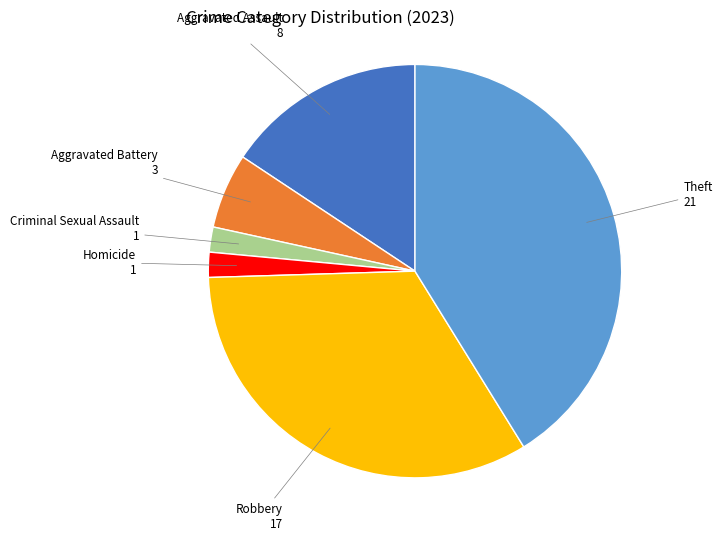

Does any single category account for the majority?

No